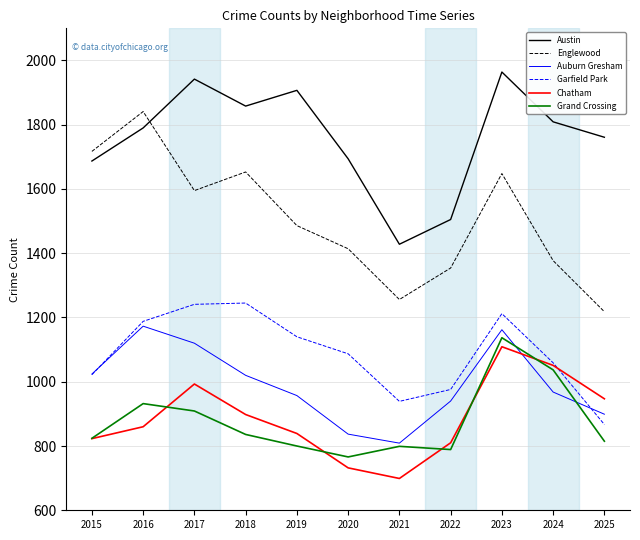

Is it true that Garfield Park equals 1059 at 2024?

True